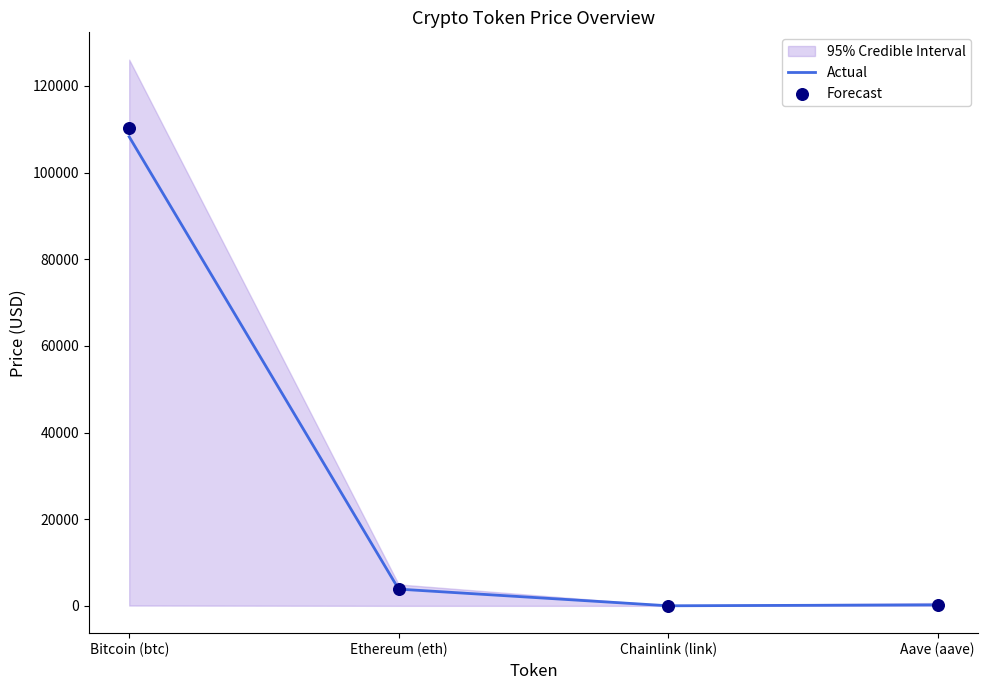

Which series has the largest total across all categories?

Forecast